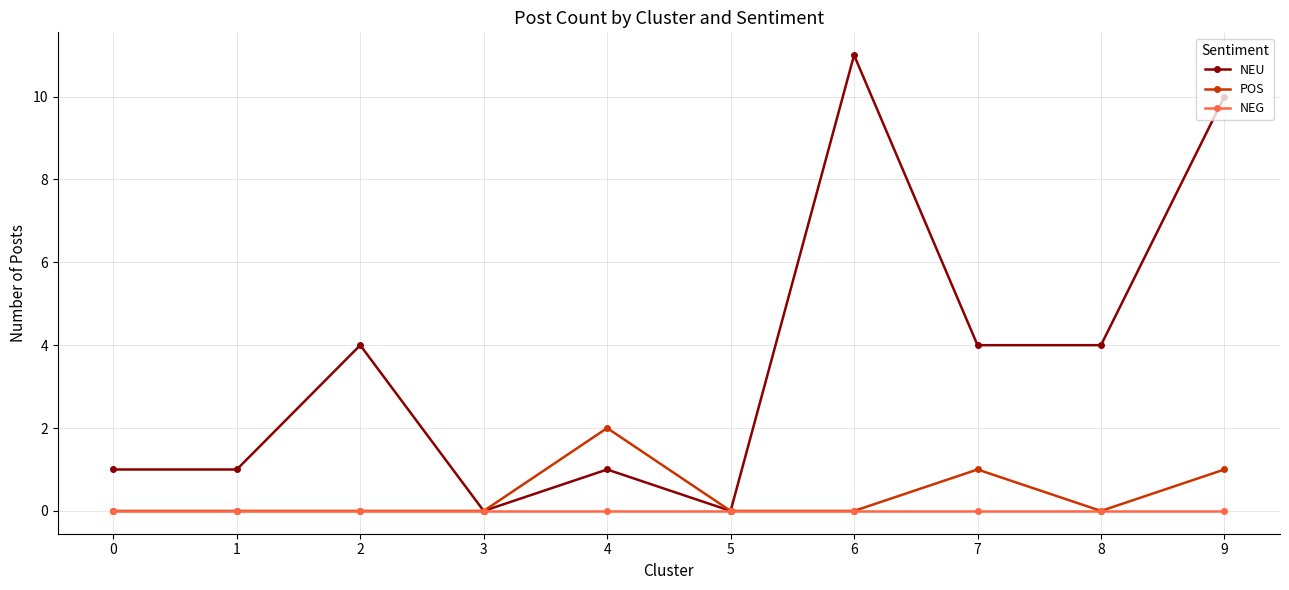

Reading left to right, what are all the values shown in this chart?

NEU: 0=1	1=1	2=4	3=0	4=1	5=0	6=11	7=4	8=4	9=10
POS: 0=0	1=0	2=0	3=0	4=2	5=0	6=0	7=1	8=0	9=1
NEG: 0=0	1=0	2=0	3=0	4=0	5=0	6=0	7=0	8=0	9=0